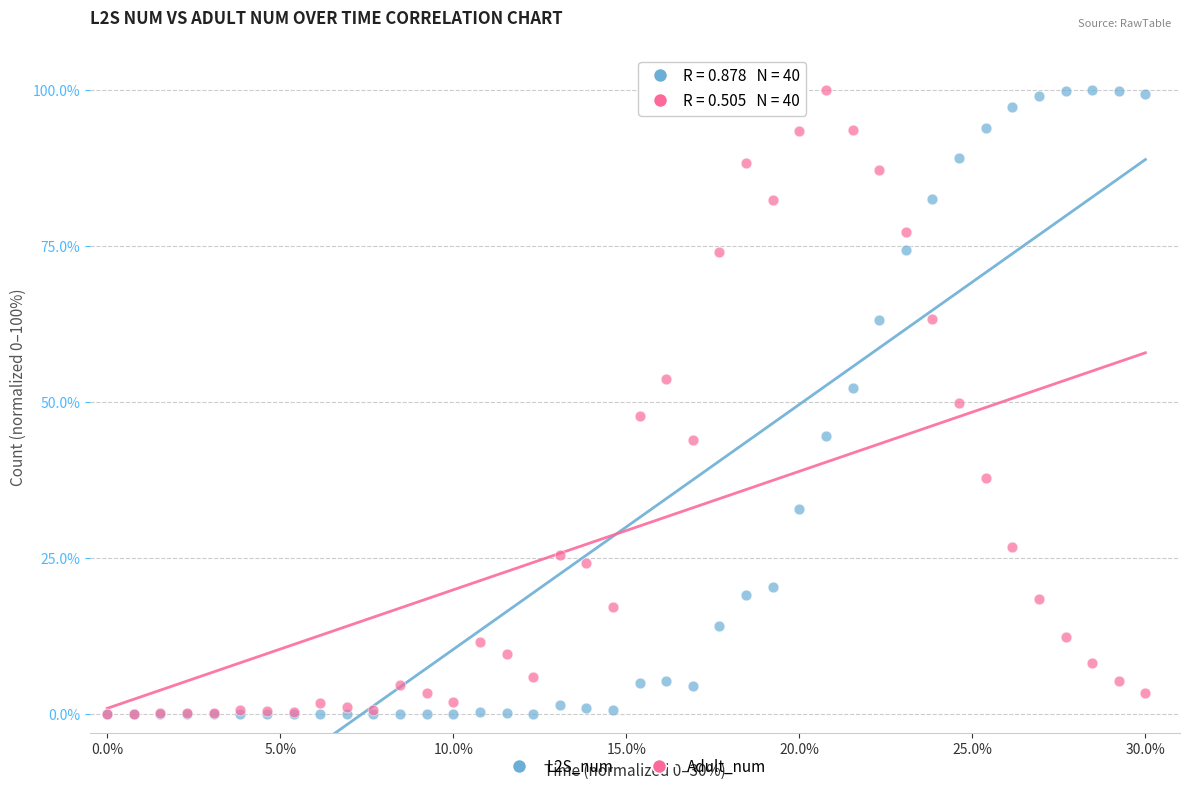

What are all the series names shown in the legend?

L2S_num, Adult_num